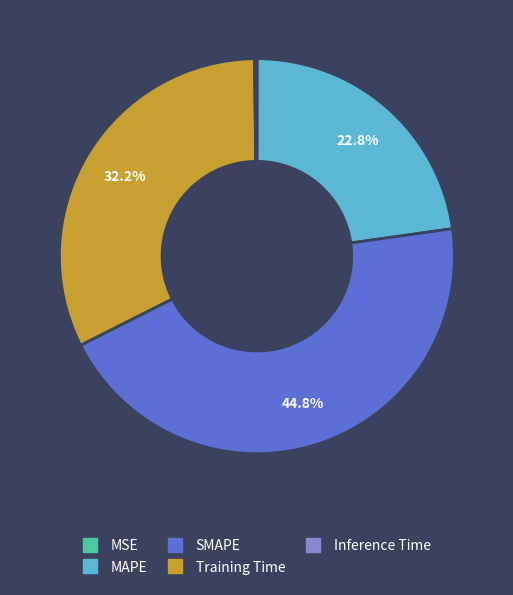

What portion of the pie excludes Training Time?

67.8%